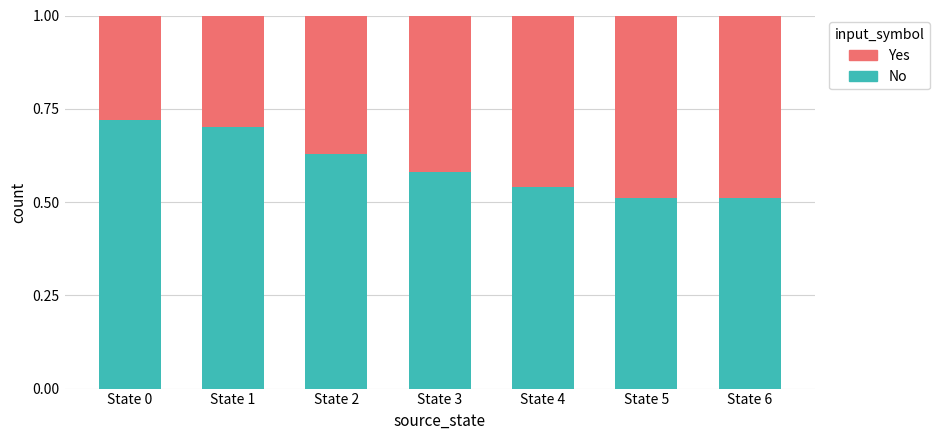

Count the number of categories in the chart.

7